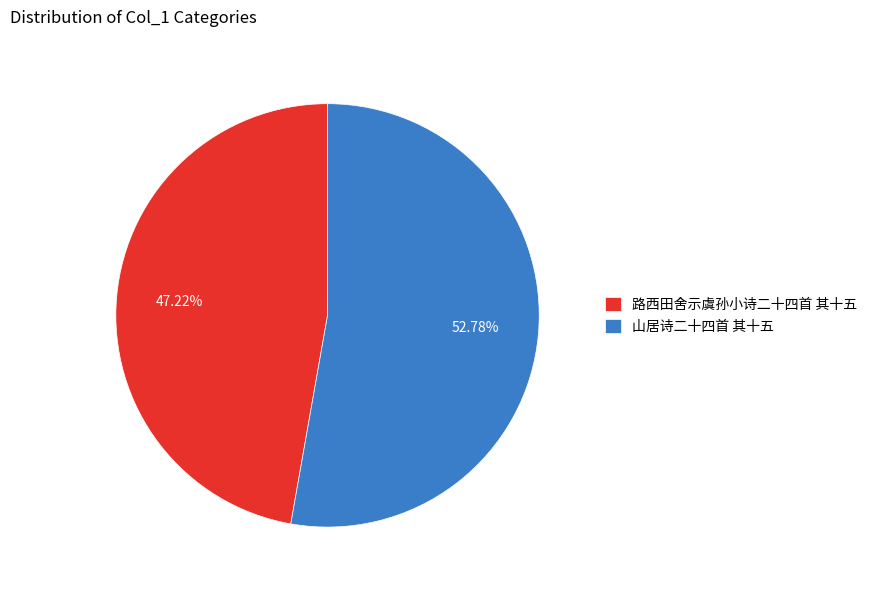

What percentage is NOT represented by 山居诗二十四首 其十五?

47.2%